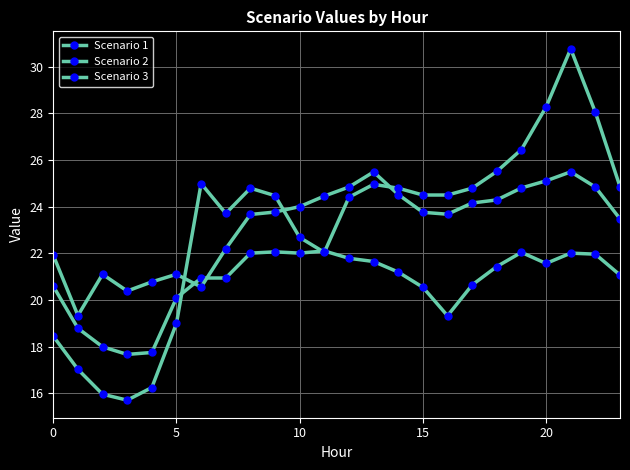

What is the greatest value displayed?

30.8